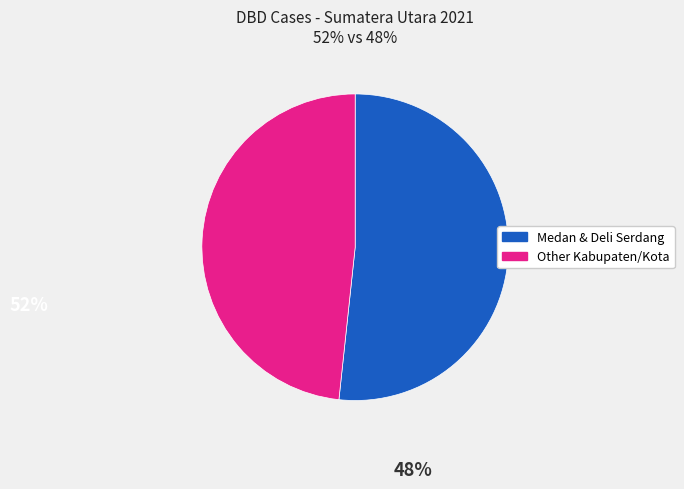

Is there any slice that represents more than half of the pie?

Yes